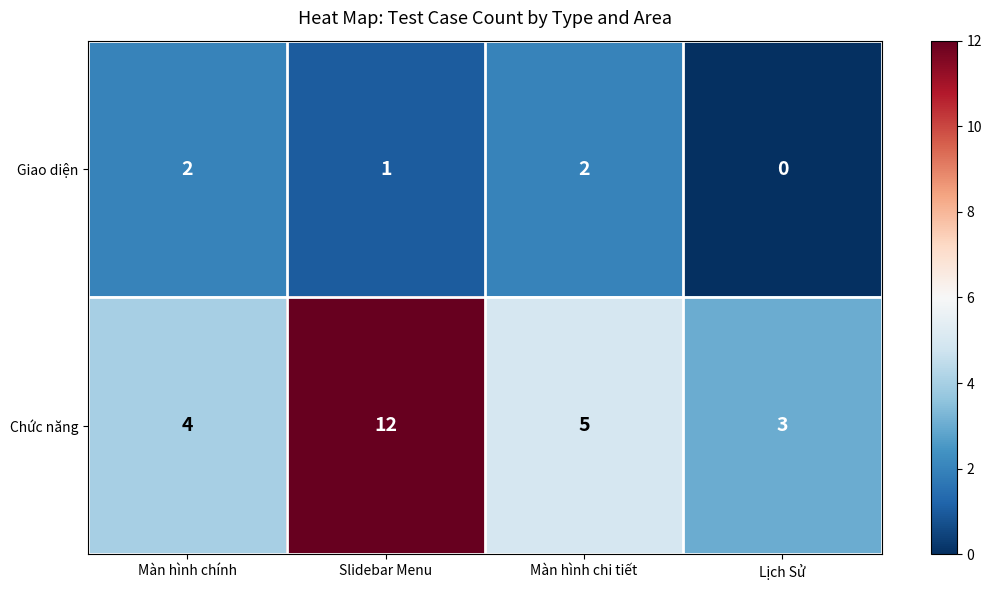

Rank the series by their maximum value, from highest to lowest.

Chức năng, Giao diện